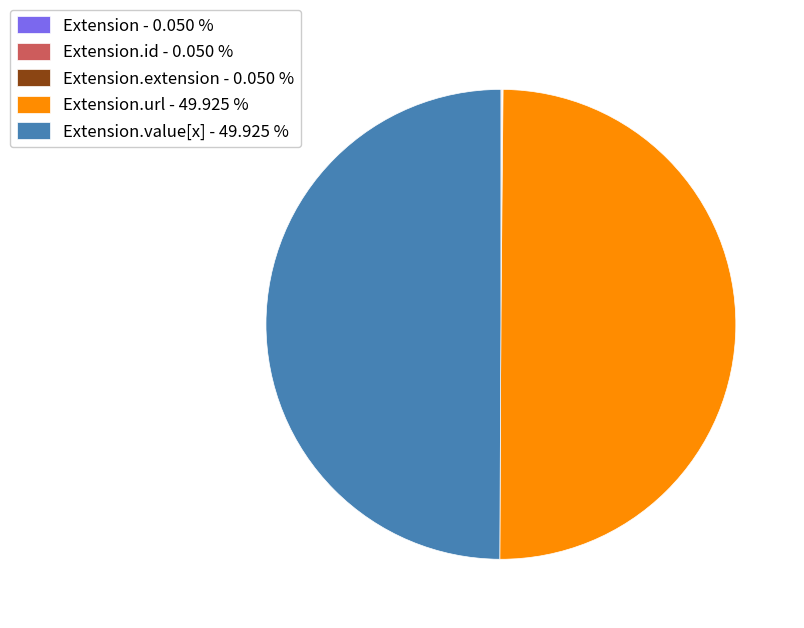

Is there a majority slice in this chart?

No